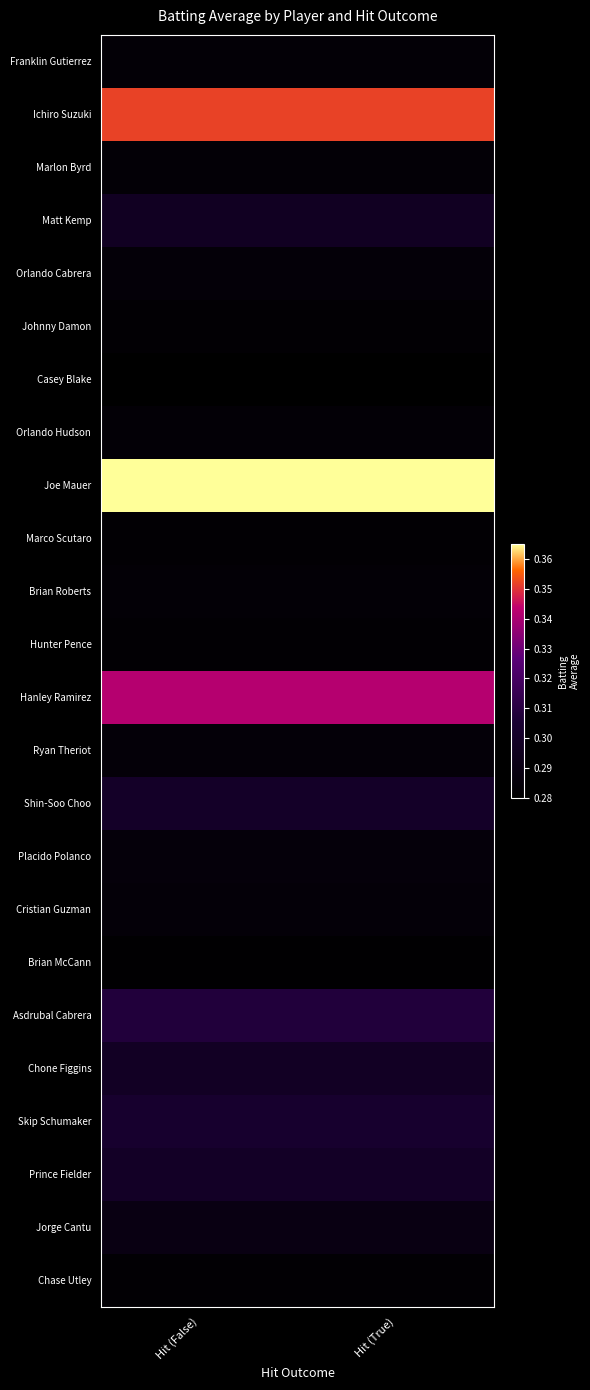

Rank the series at Hit (False) from highest to lowest value.

Joe Mauer, Ichiro Suzuki, Hanley Ramirez, Asdrubal Cabrera, Skip Schumaker, Shin-Soo Choo, Prince Fielder, Chone Figgins, Matt Kemp, Jorge Cantu, Placido Polanco, Orlando Cabrera, Ryan Theriot, Cristian Guzman, Franklin Gutierrez, Marlon Byrd, Orlando Hudson, Brian Roberts, Johnny Damon, Marco Scutaro, Hunter Pence, Chase Utley, Brian McCann, Casey Blake